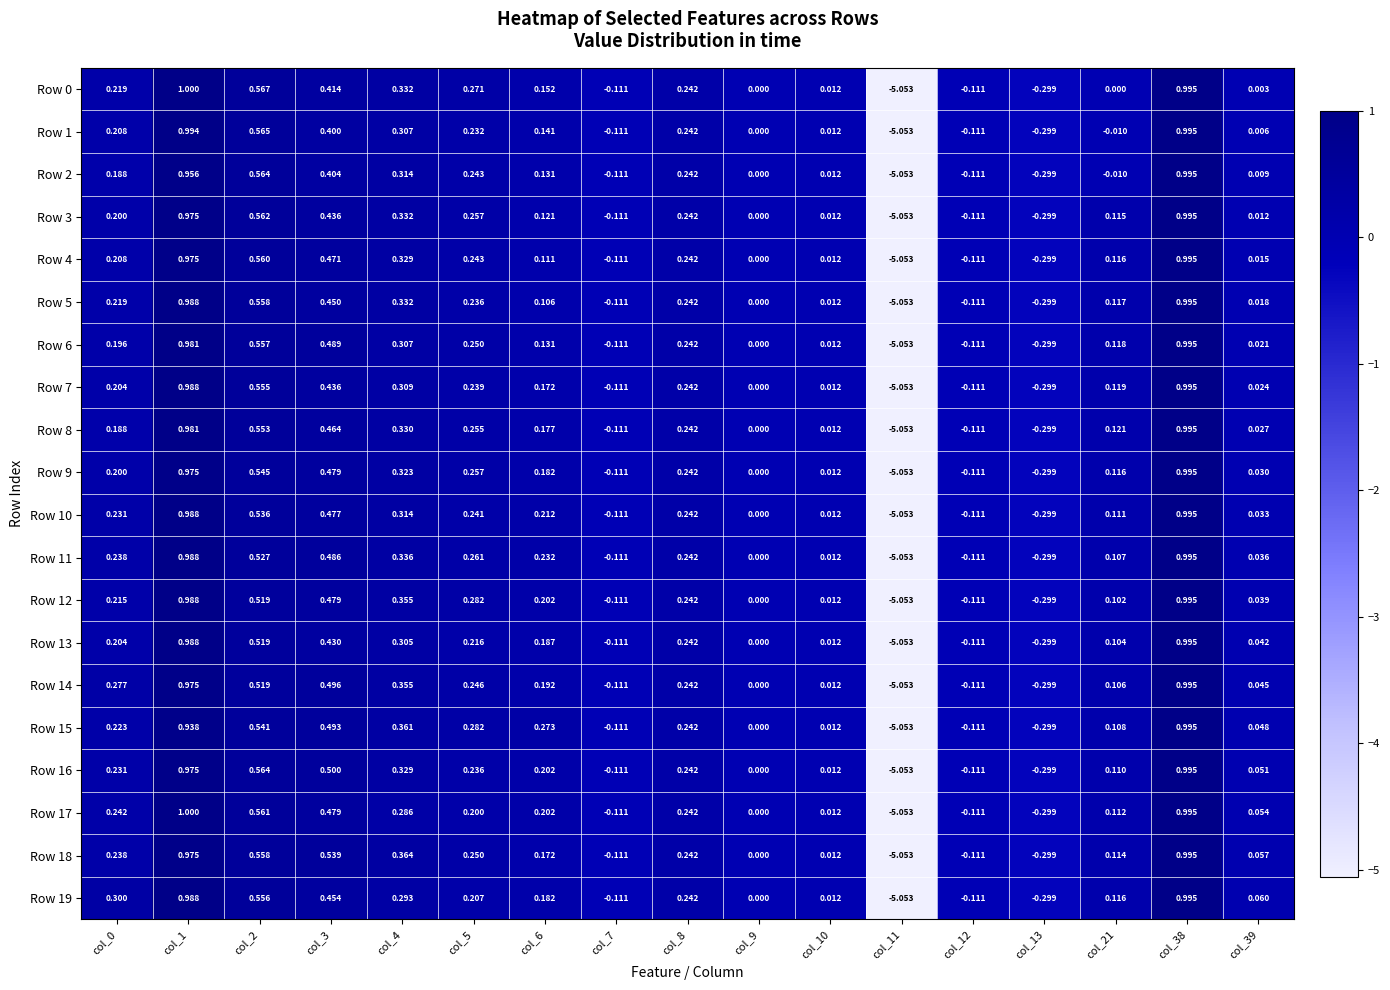

What is the total value across all series at col_10?

0.2